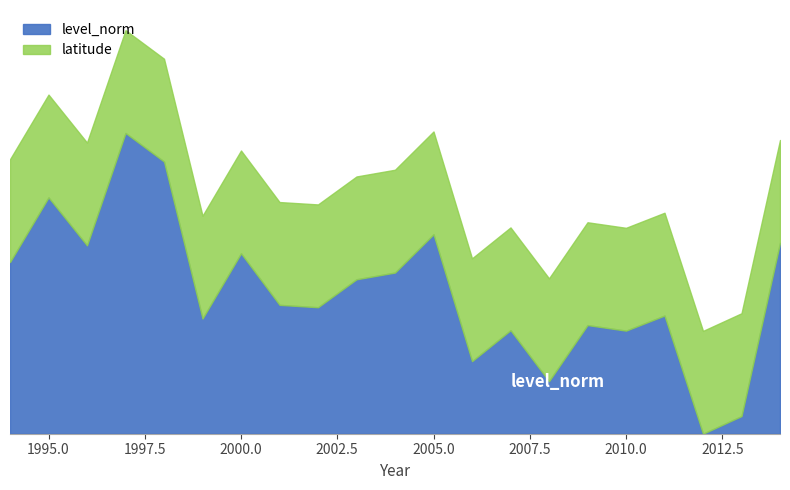

What are all the series names shown in the legend?

level_norm, latitude